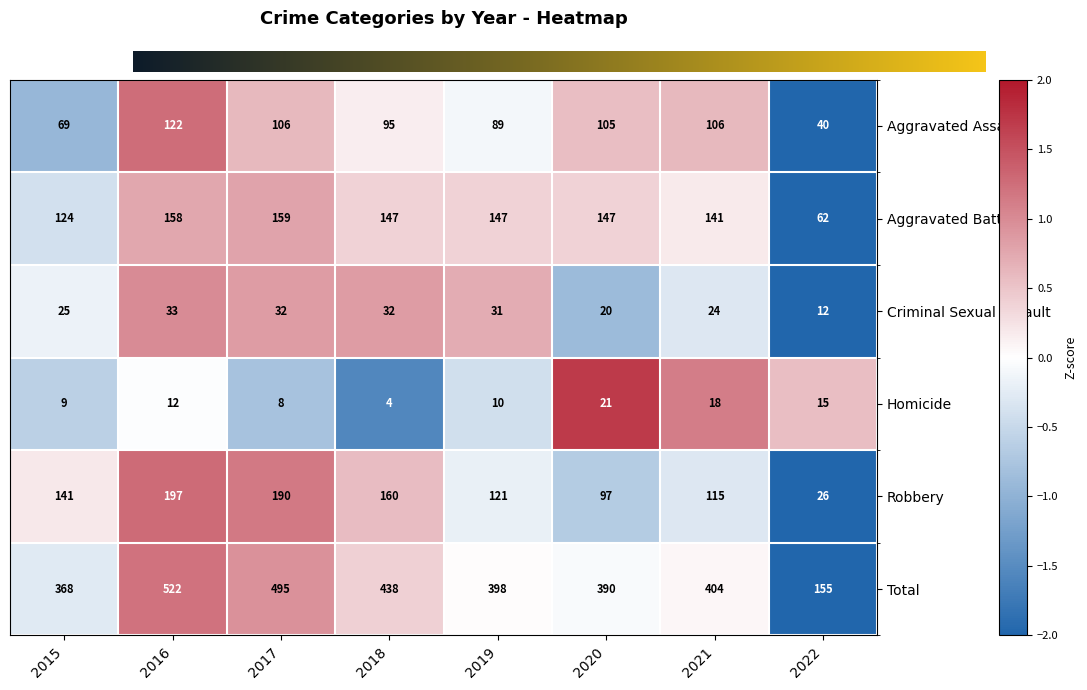

What is the difference between the maximum and minimum values in the Total series?

367